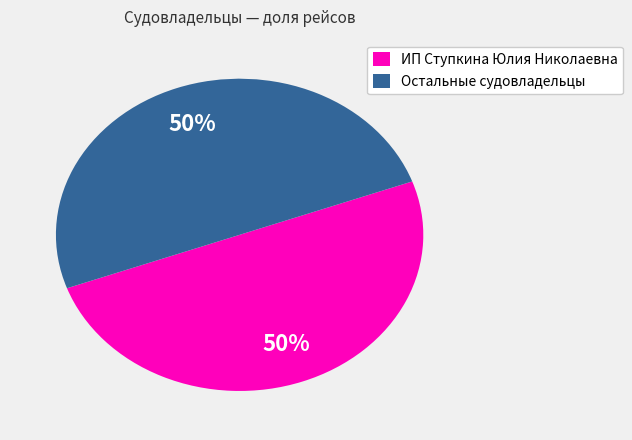

What percentage is the Остальные судовладельцы slice, to the nearest percent?

50%